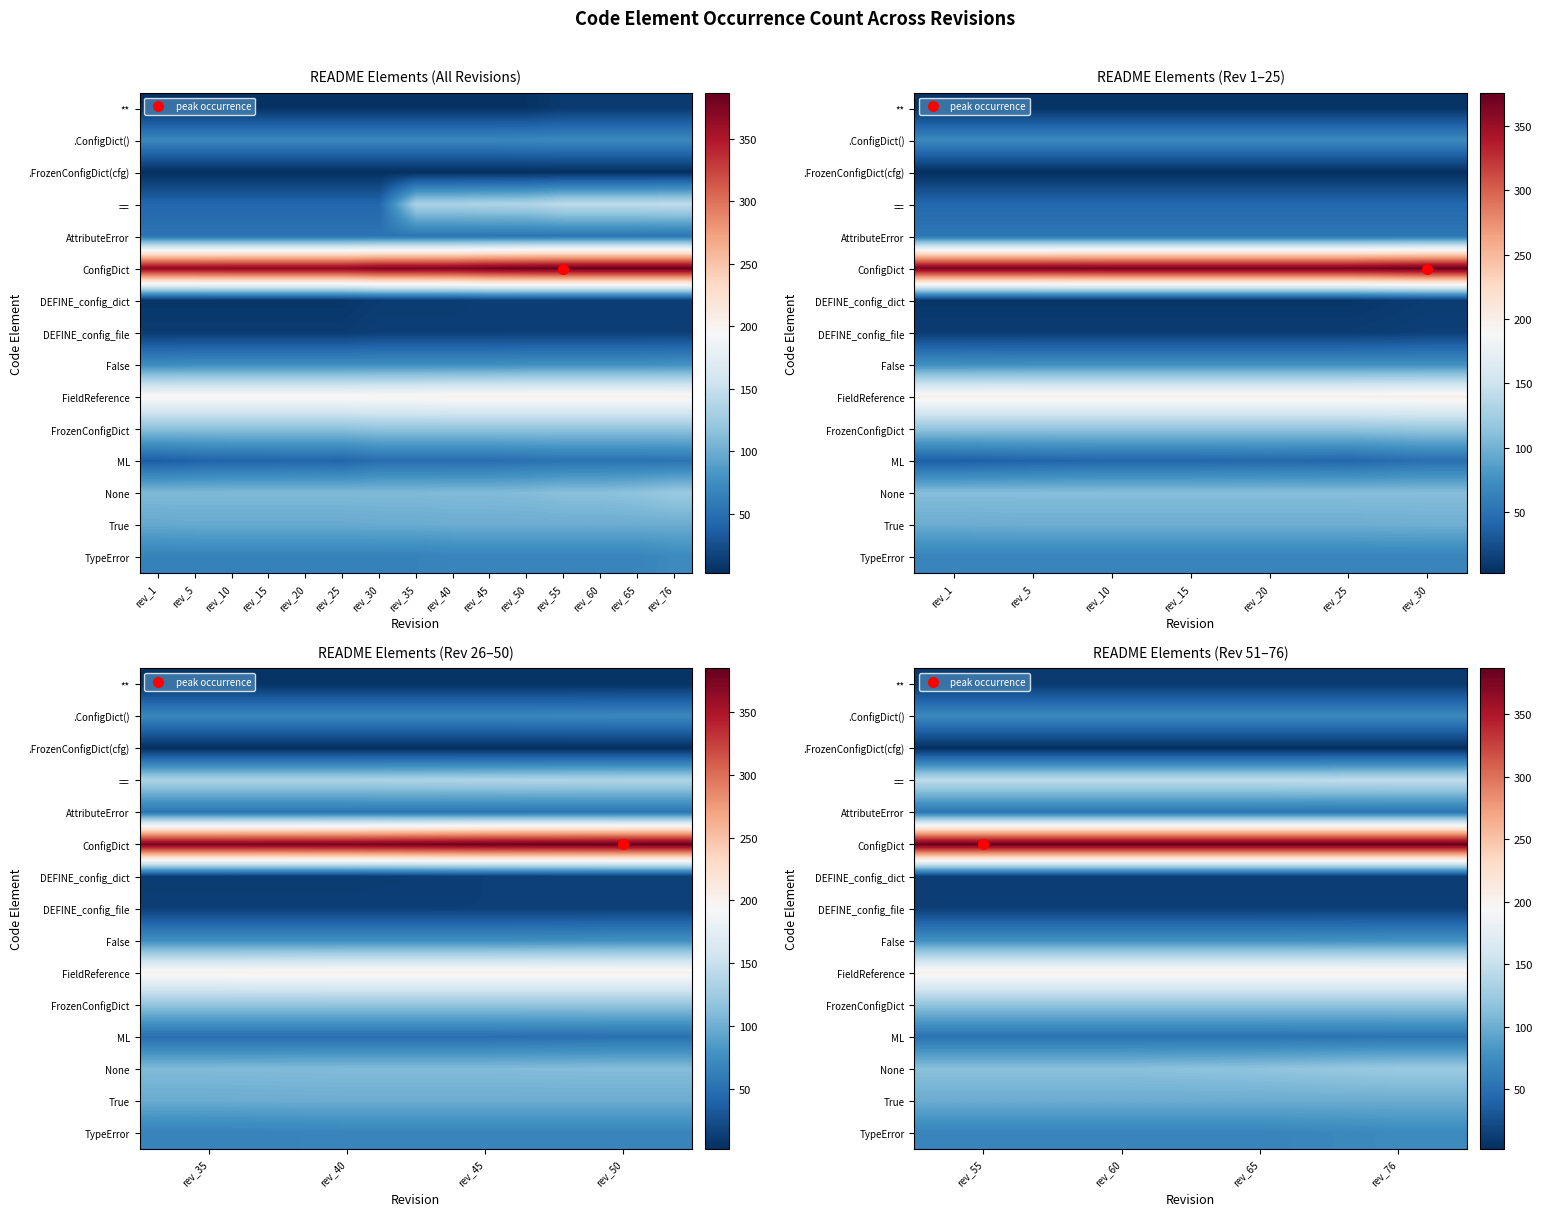

How many distinct data groups are displayed?

15